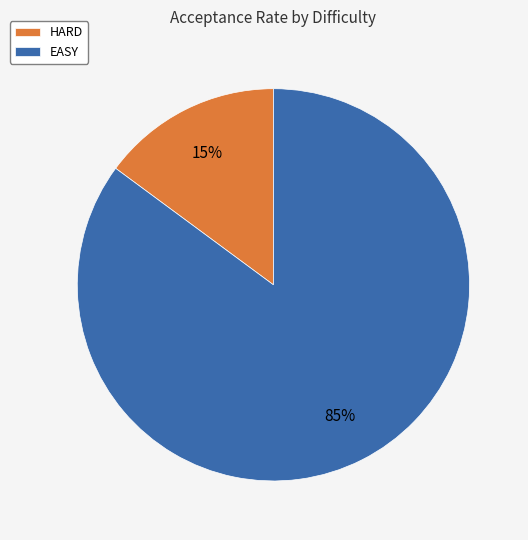

How many slices are in this pie chart?

2